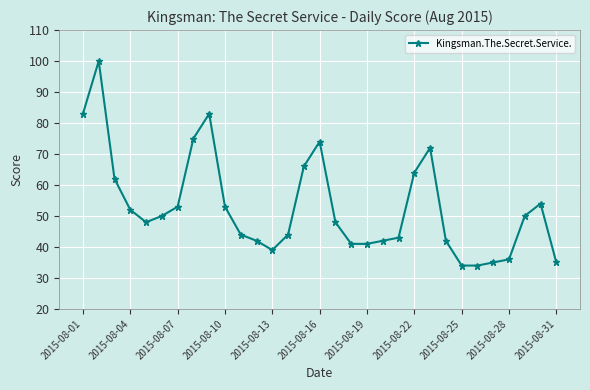

What is the value of the 25th point from the left?

34